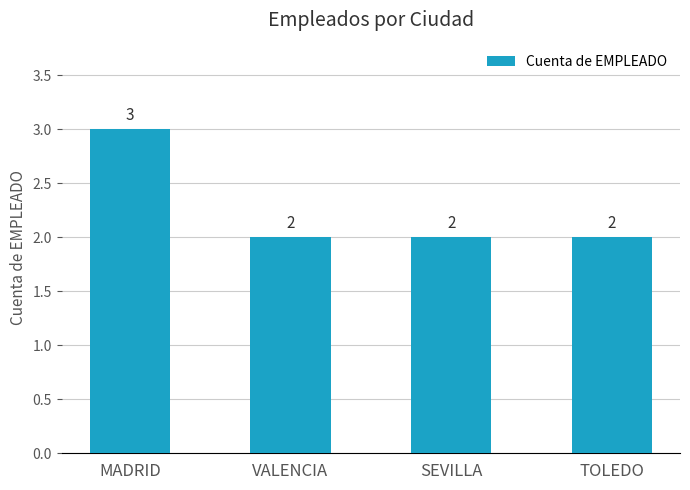

What is the average value?

2